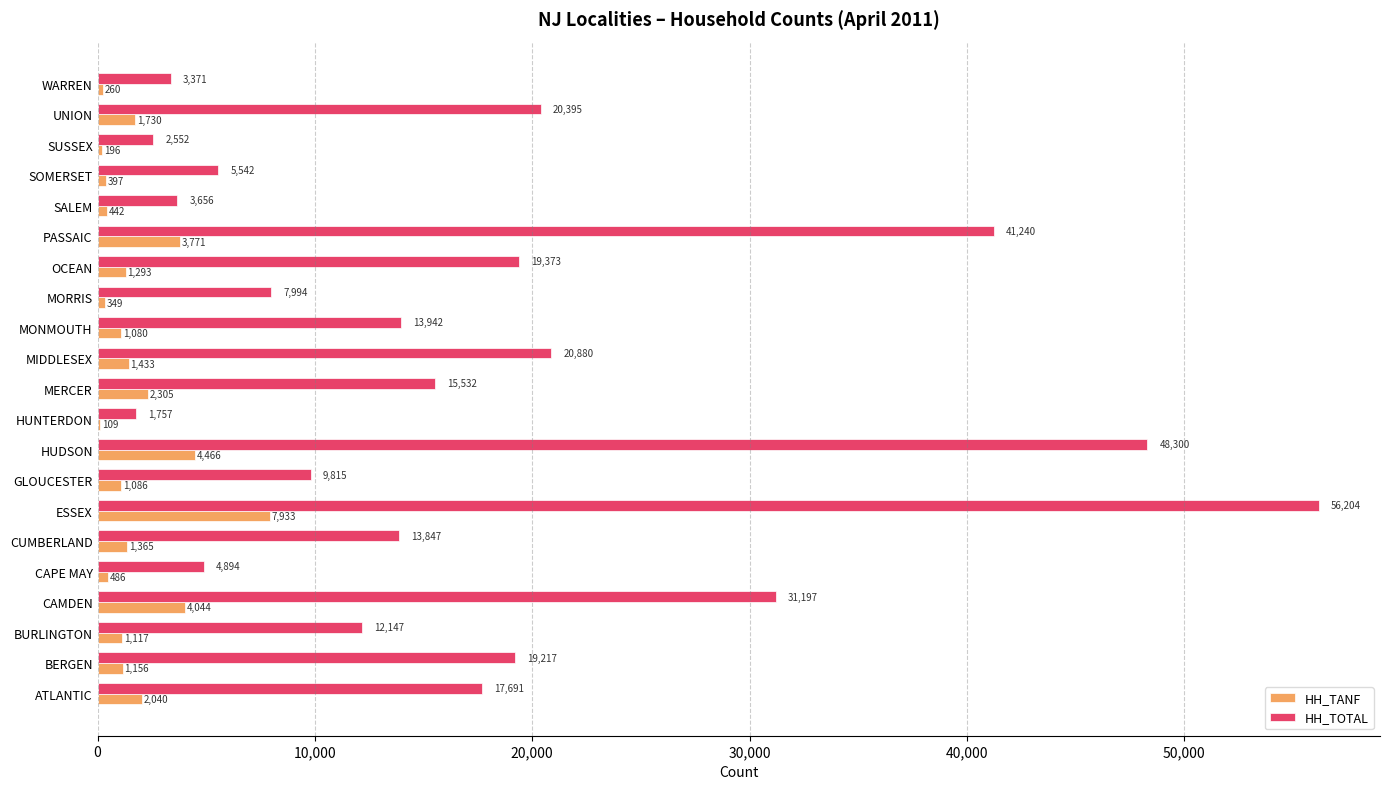

Which category has the highest value in the HH_TOTAL series?

ESSEX